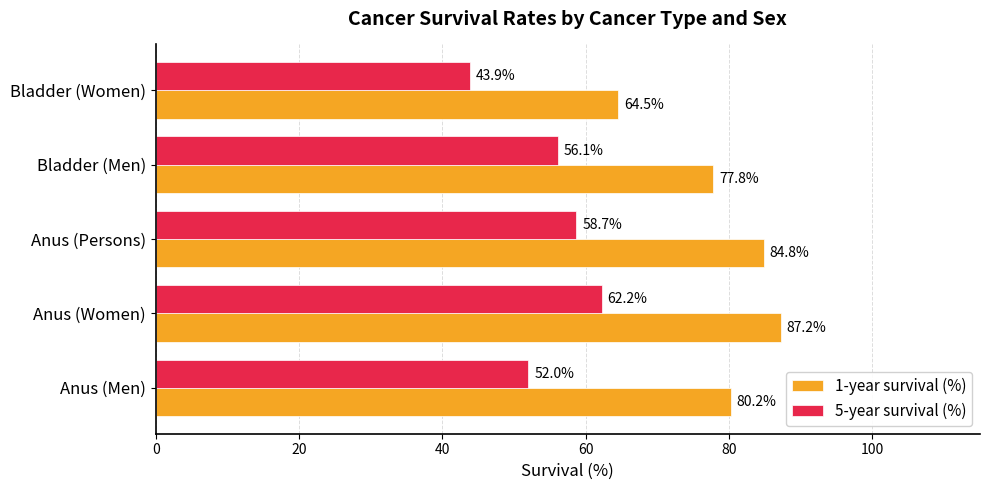

Which series has the largest range (max minus min)?

1-year survival (%)